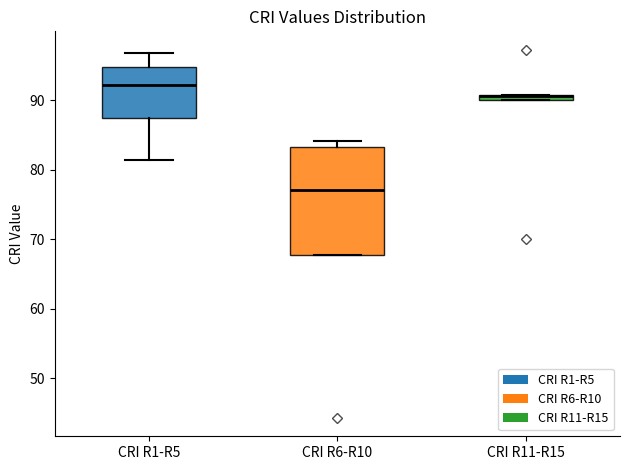

Which box is the tallest, from its lower edge to its upper edge?

CRI R6-R10